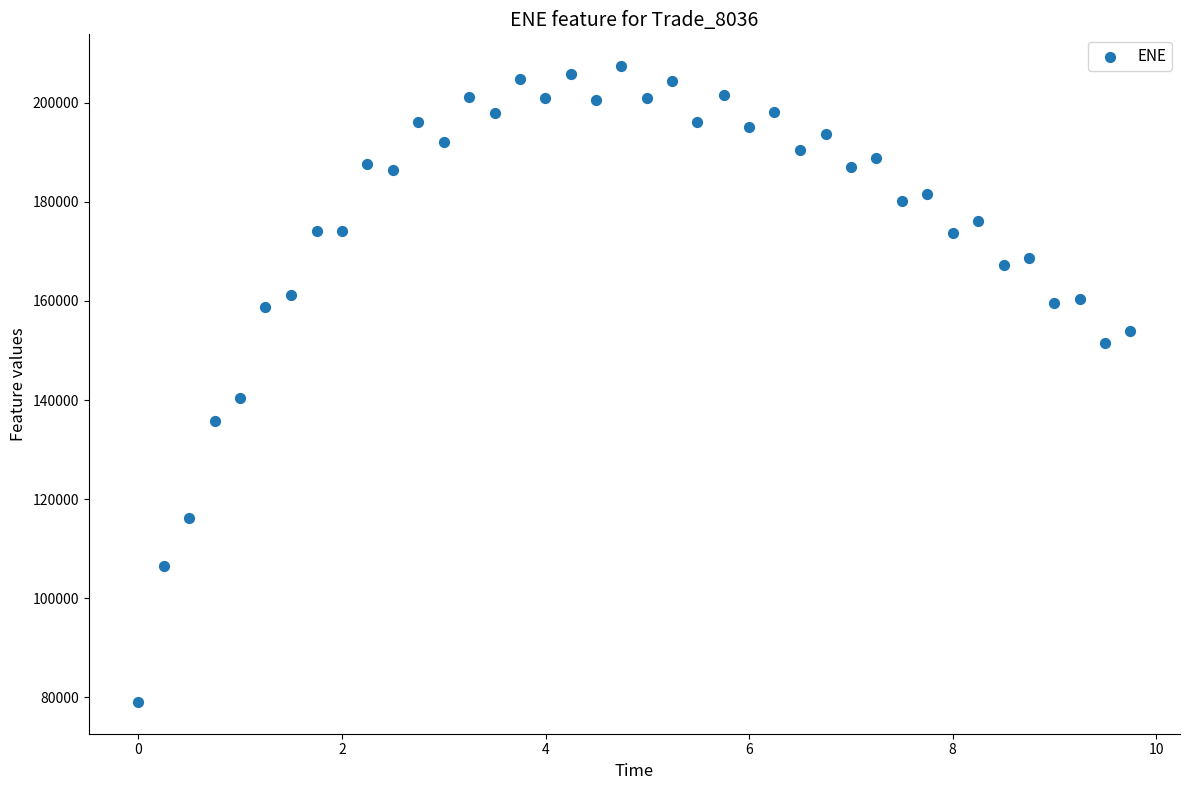

What is the range of X values (max minus min)?

9.7